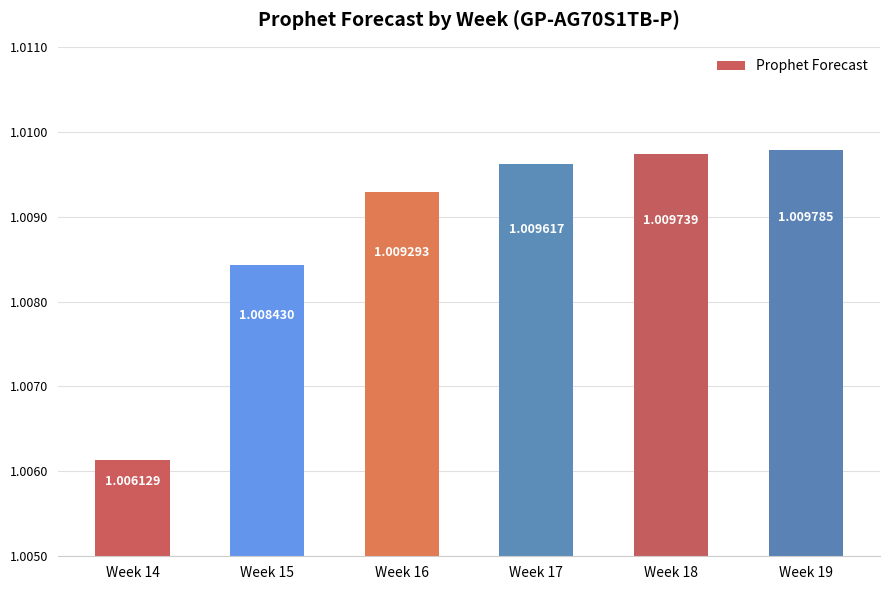

Which has a higher value, Week 19 or Week 17?

Week 19